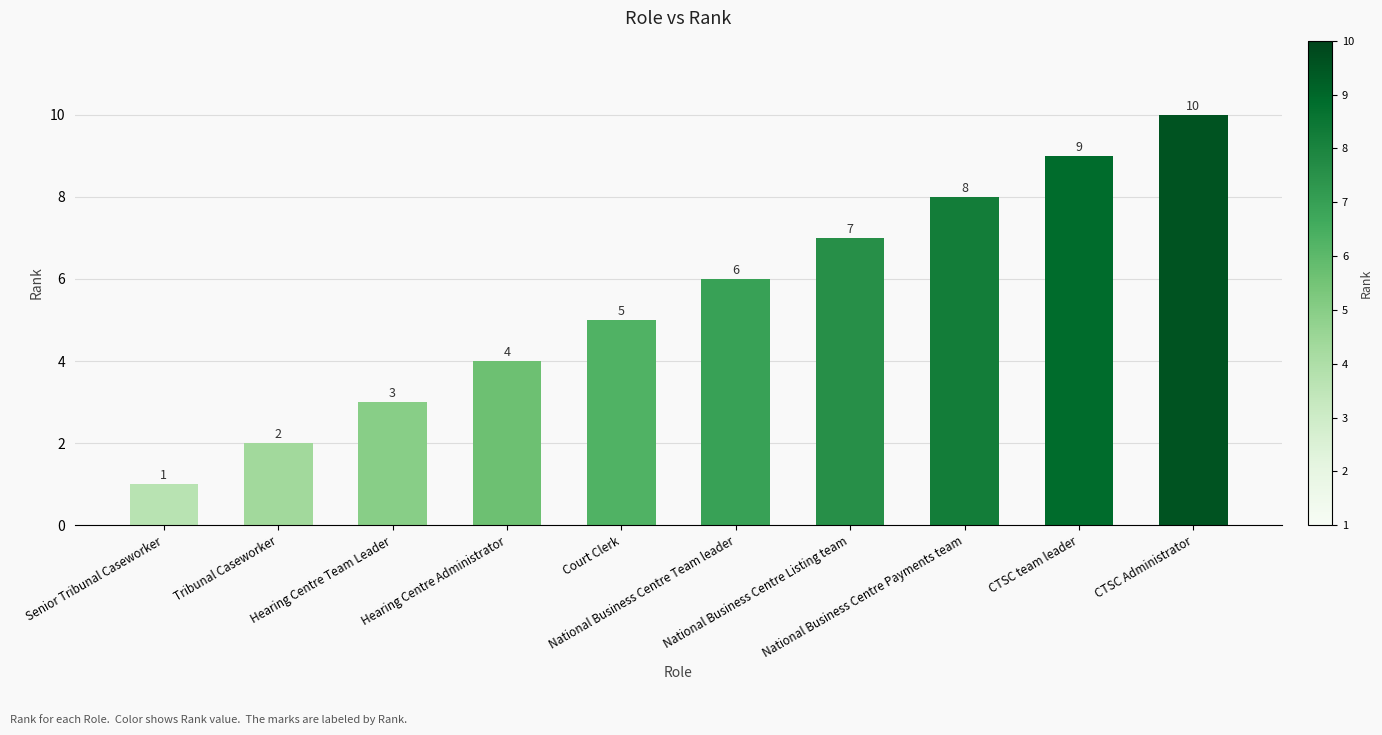

Reading right to left, extract all data points from this chart.

CTSC Administrator=10	CTSC team leader=9	National Business Centre Payments team=8	National Business Centre Listing team=7	National Business Centre Team leader=6	Court Clerk=5	Hearing Centre Administrator=4	Hearing Centre Team Leader=3	Tribunal Caseworker=2	Senior Tribunal Caseworker=1